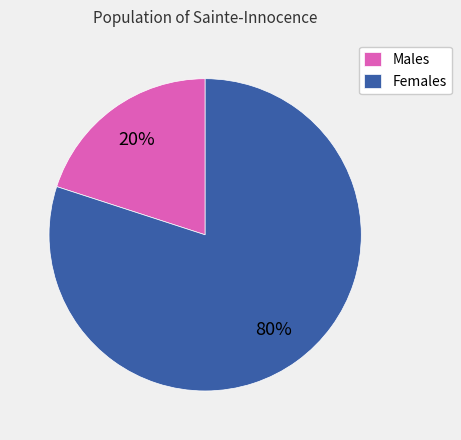

Is there any slice that represents more than half of the pie?

Yes